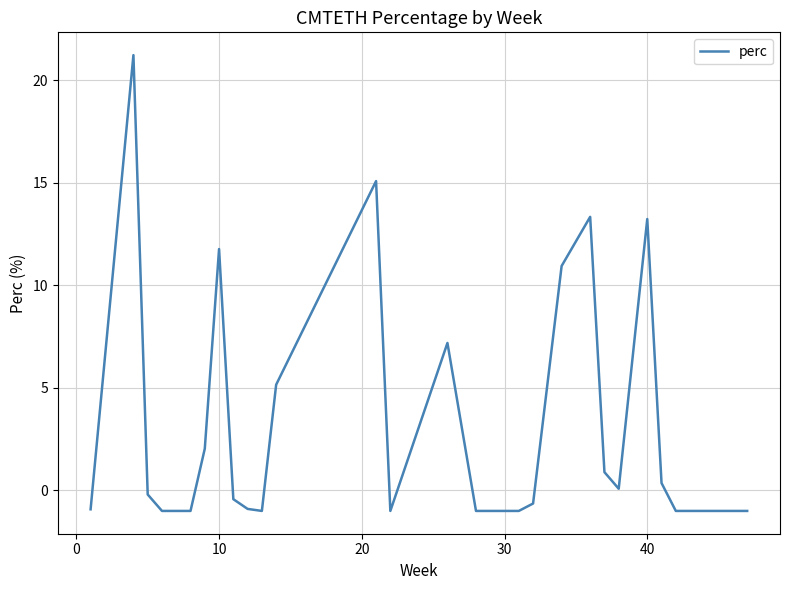

What is the difference between the maximum and second lowest values?

22.2